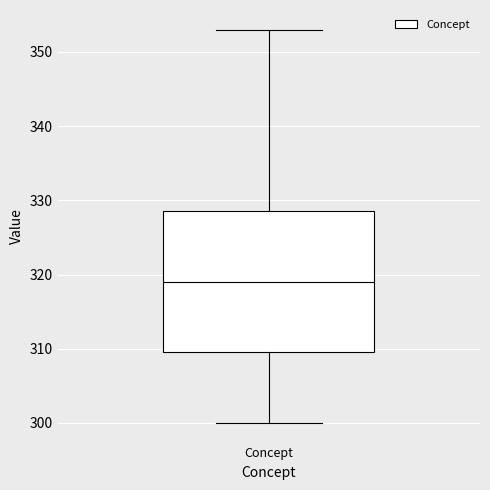

Read this box plot against the y-axis: the position of the median line, the range covered by the box, and the ends of both whiskers. The values are not printed on the chart, so give them approximately, as read against the axis.

median 319, box 310 to 329, whiskers 300 to 353